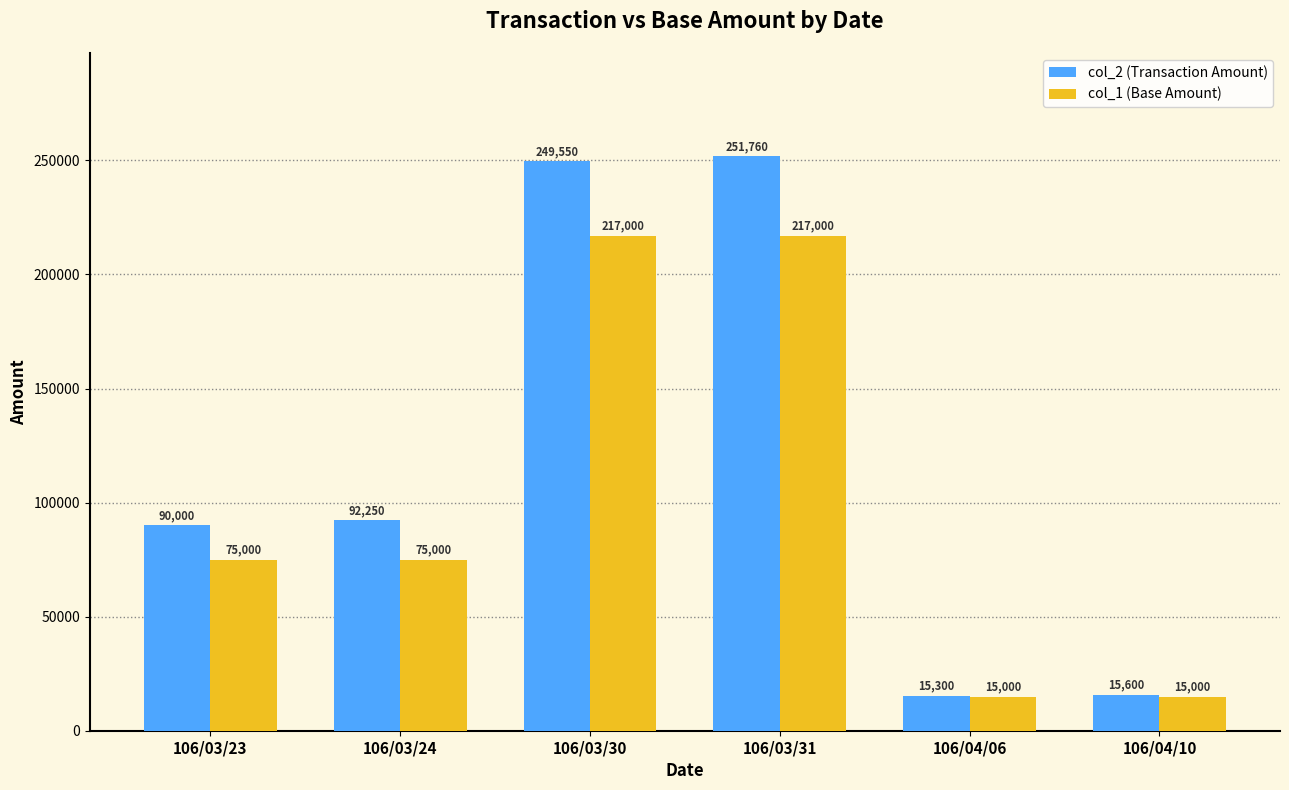

What are all the series names shown in the legend?

col_2 (Transaction Amount), col_1 (Base Amount)